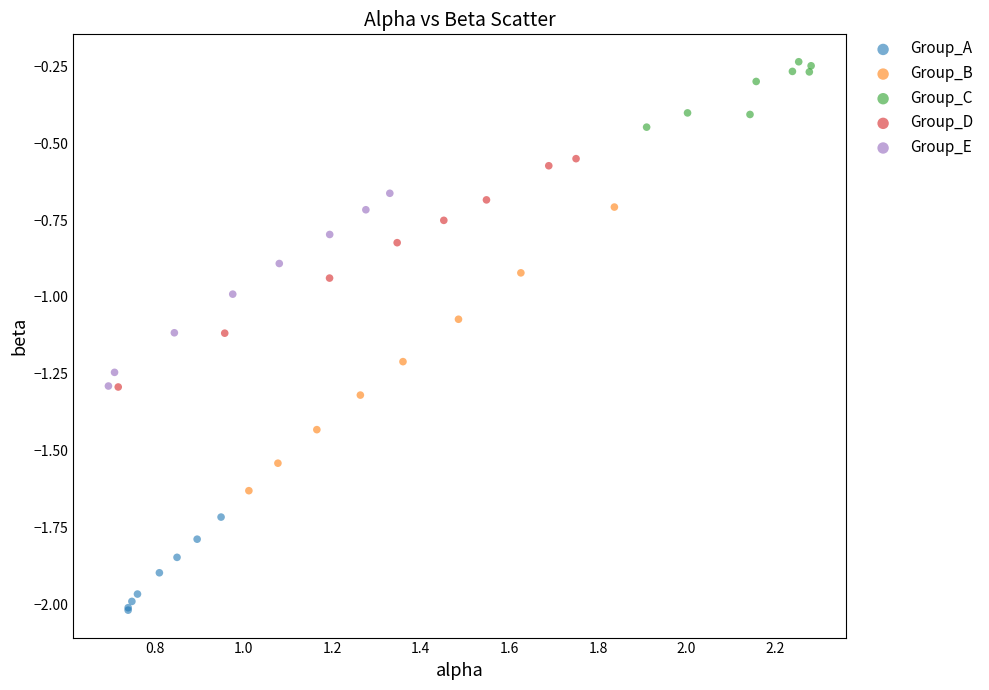

Which series has the widest spread of Y values?

Group_B